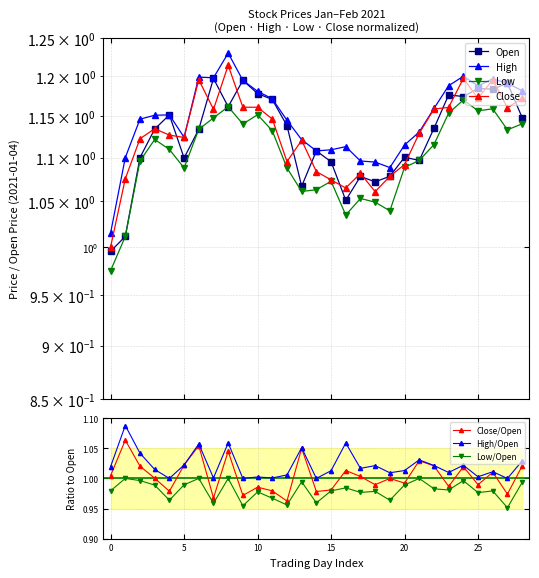

Where does the Low series first go above 1?

2021-01-05